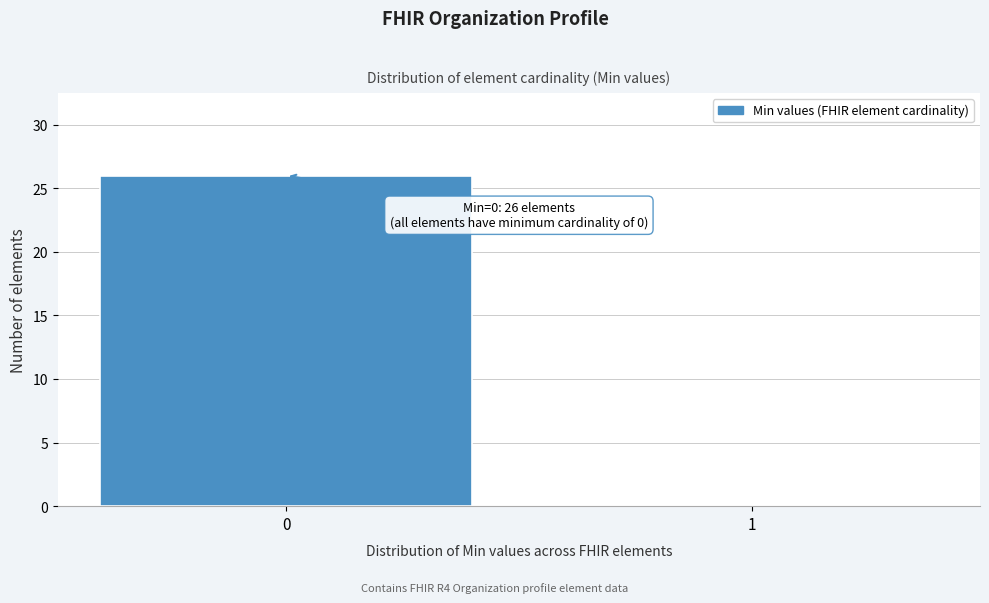

Reading left to right, list all the values displayed in this chart.

0=26	1=0